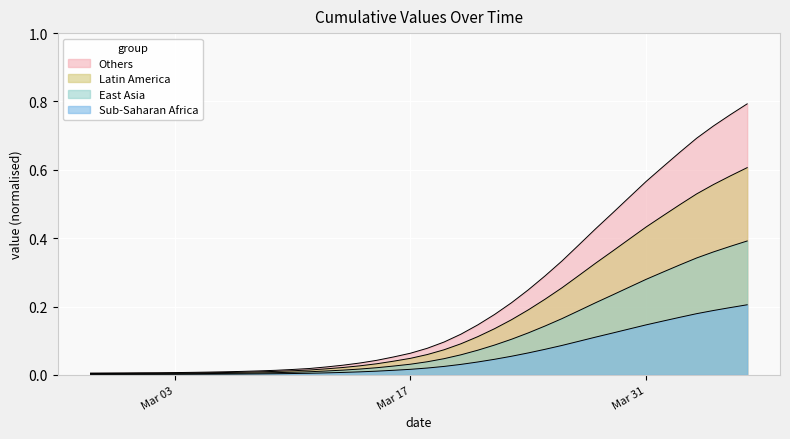

How many lines are shown in the chart?

4